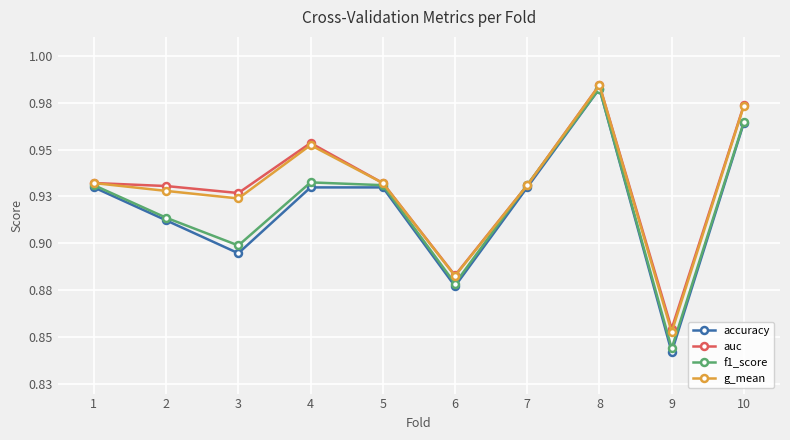

What is the sum of all accuracy values?

9.2